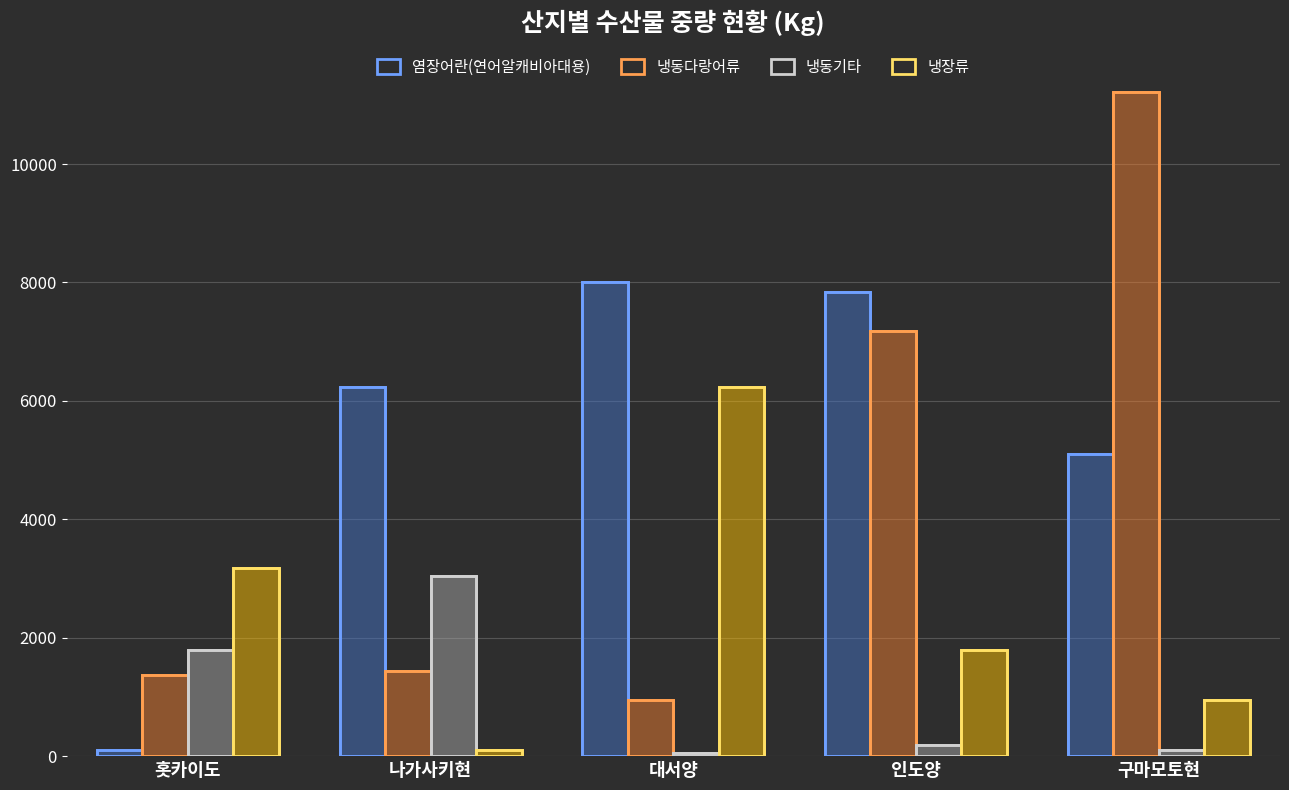

What is the value of the 냉동기타 bar at the 2nd from the left?

3040